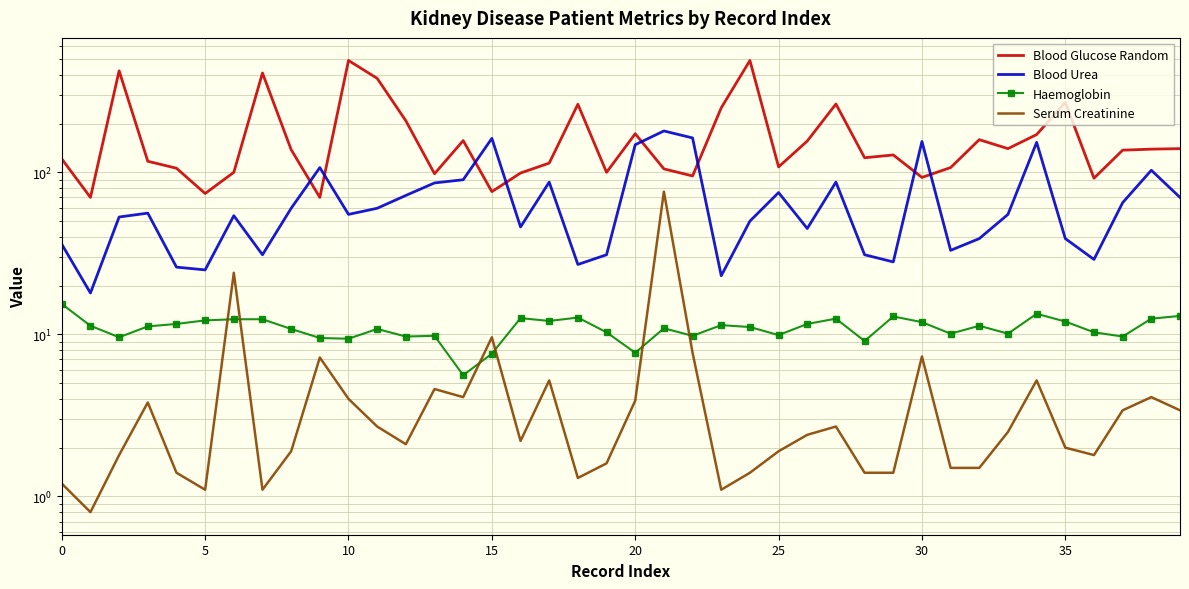

At how many categories does at least one series exceed 340?

5